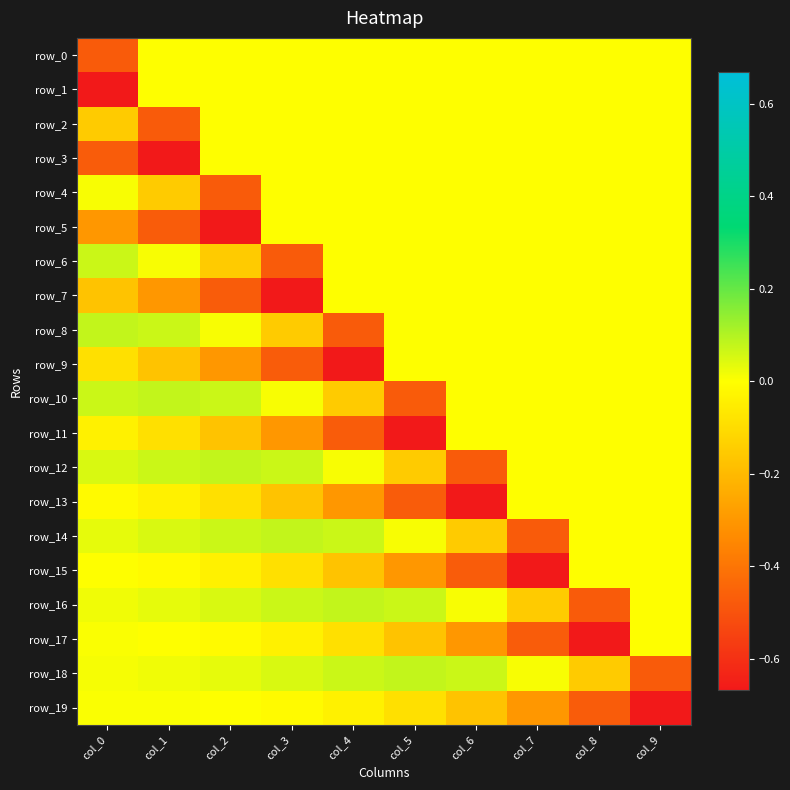

Is the value of row_2 at col_7 greater than the value of row_10 at col_8?

No